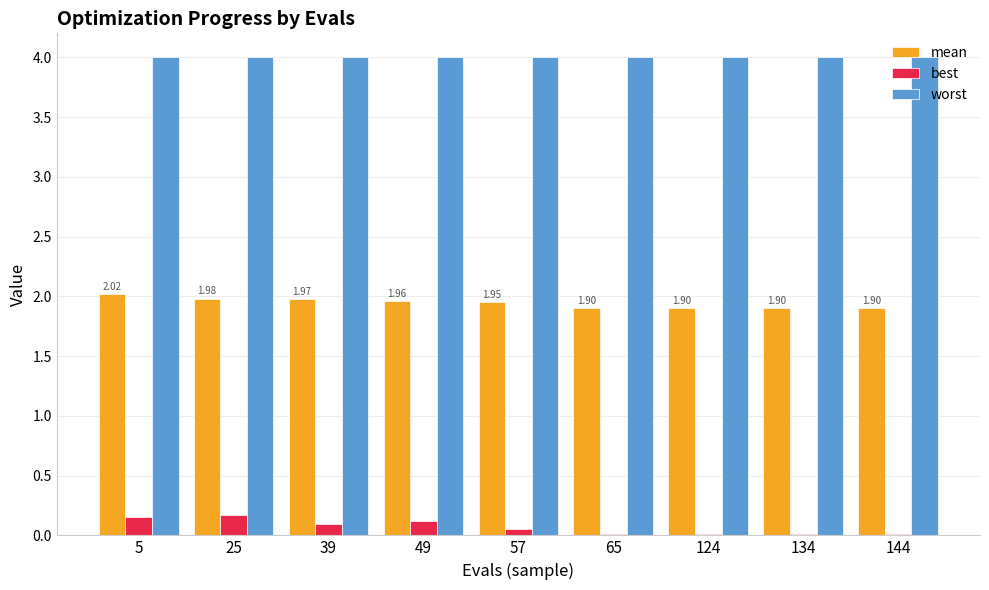

What are all the series names shown in the legend?

mean, best, worst